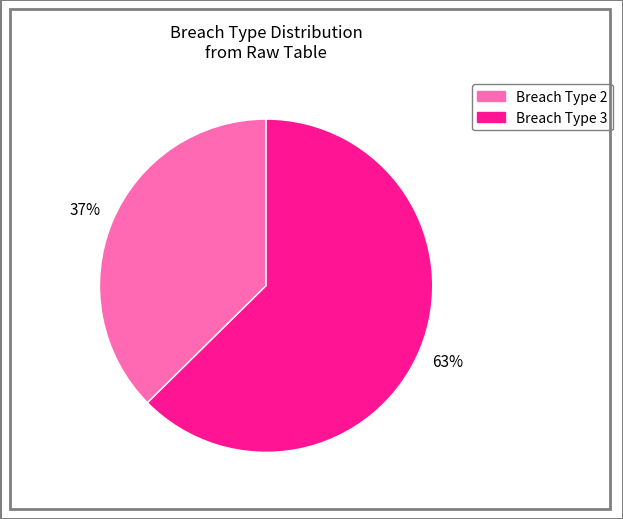

Does any single category account for the majority?

Yes